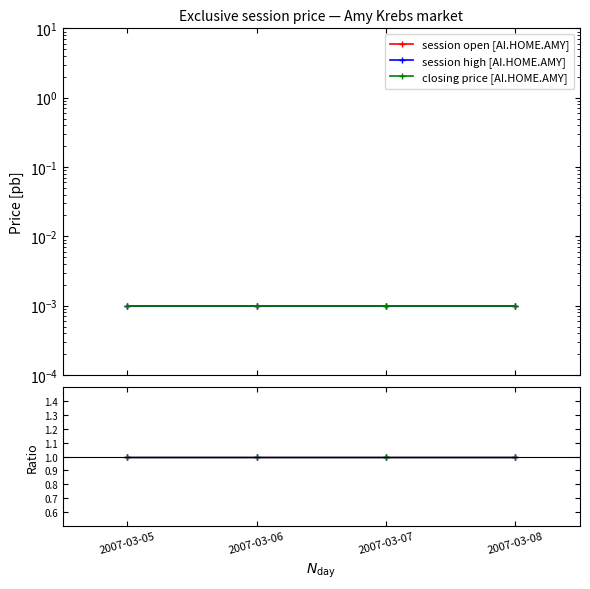

Which series has the largest total across all categories?

session open